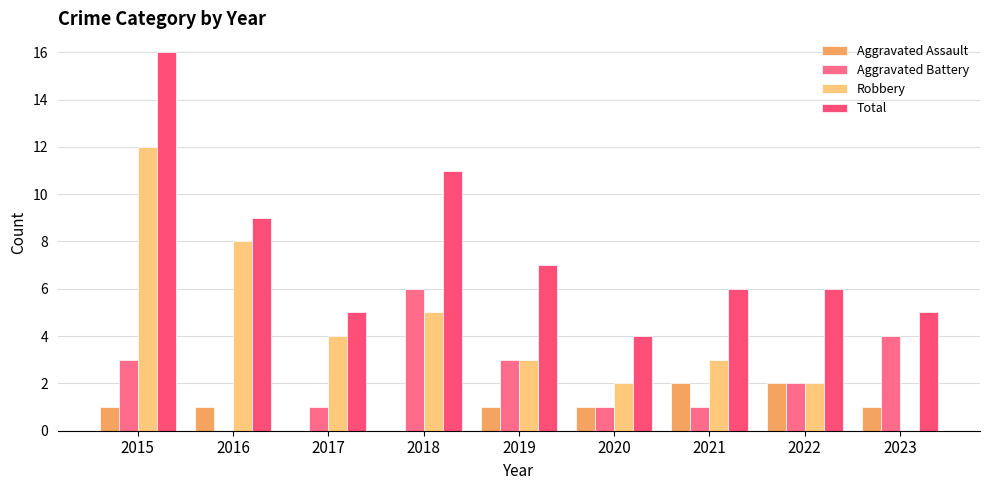

What is the value of the Robbery bar at the 2nd from the left?

8